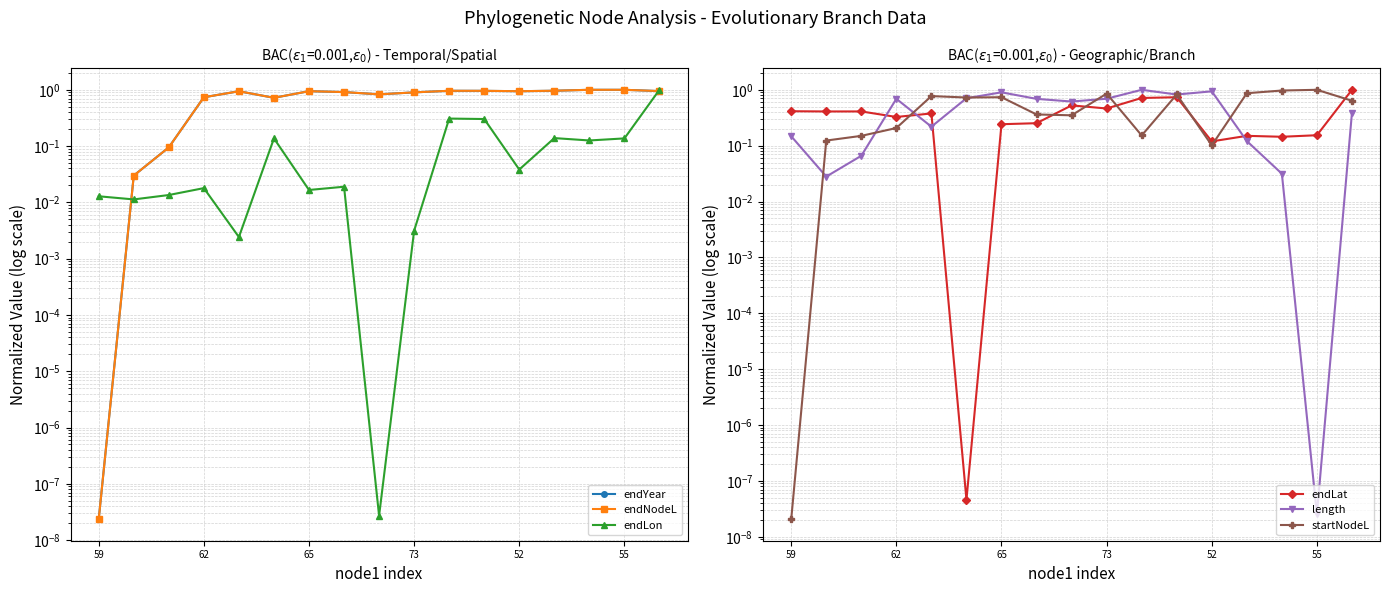

The value of endYear at 7 is 0.5. True or false?

False